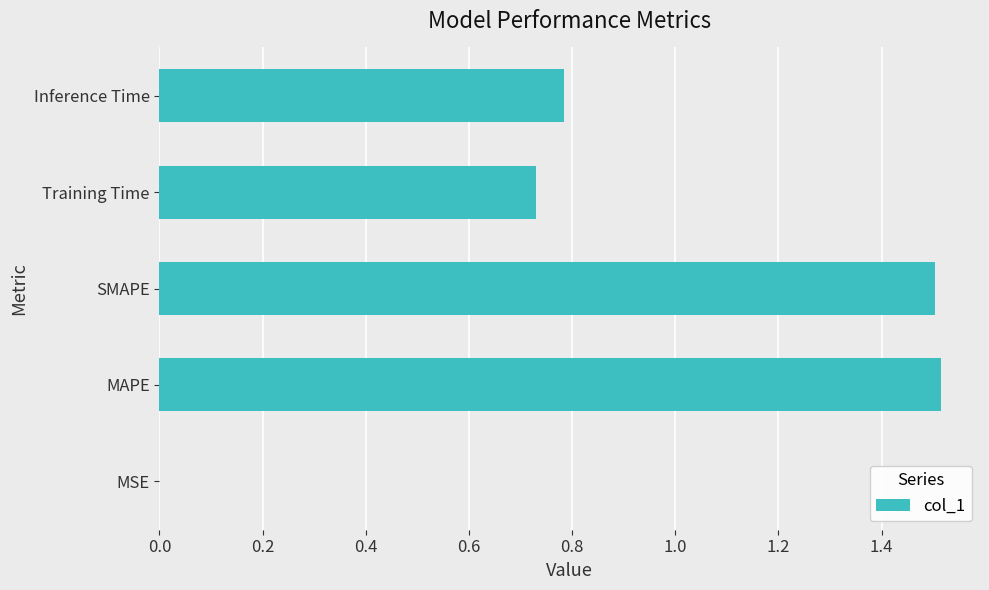

What is the maximum value shown in the chart?

1.5